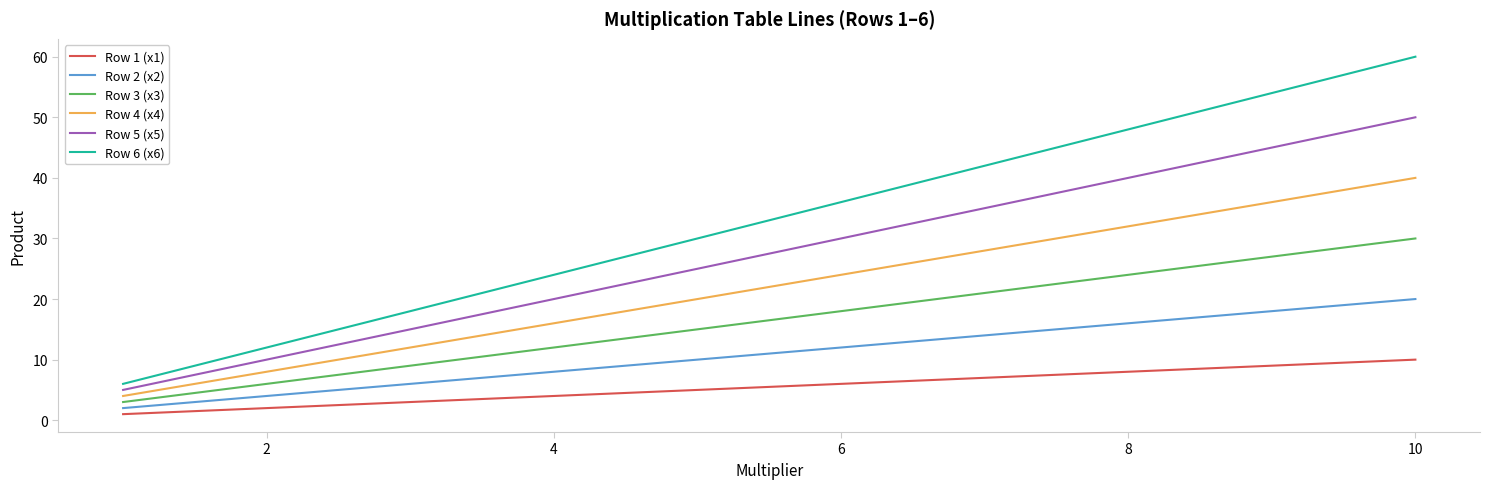

Is this an area chart (filled region under the line)?

No